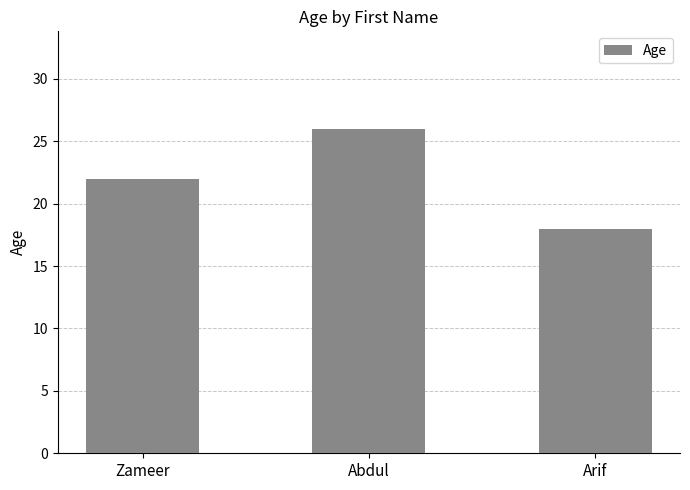

At which category does the chart reach its peak across all series?

Abdul